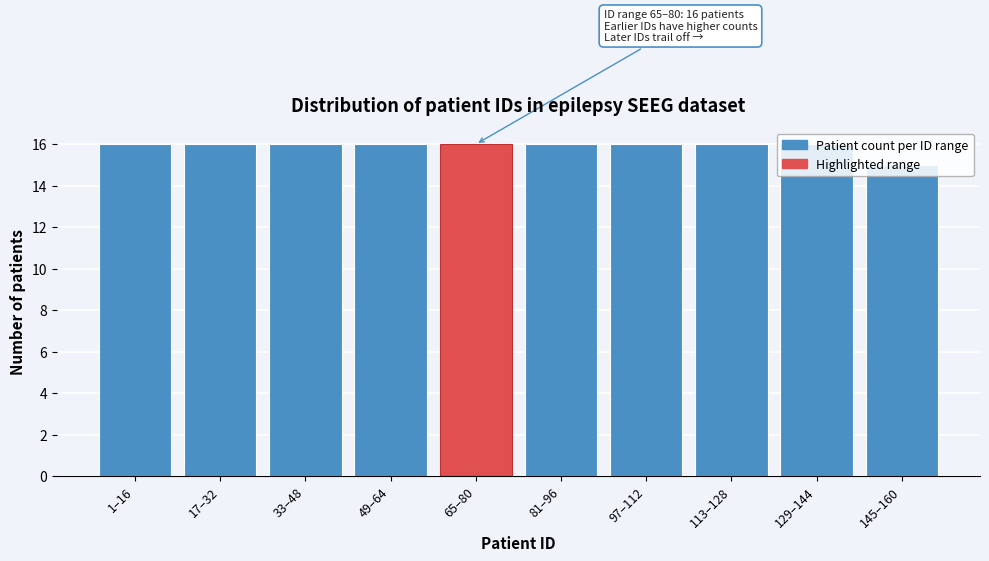

Which label corresponds to the smallest value in the chart?

145–160